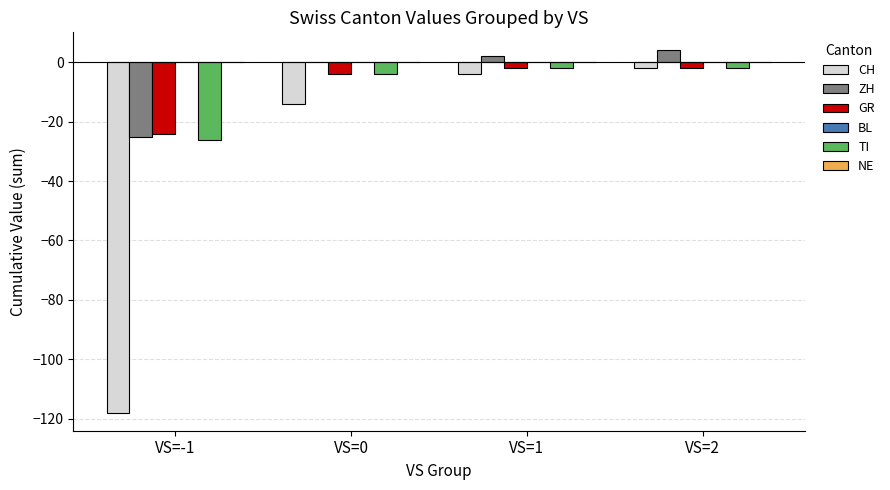

What is the total value across all series at VS=2?

-2